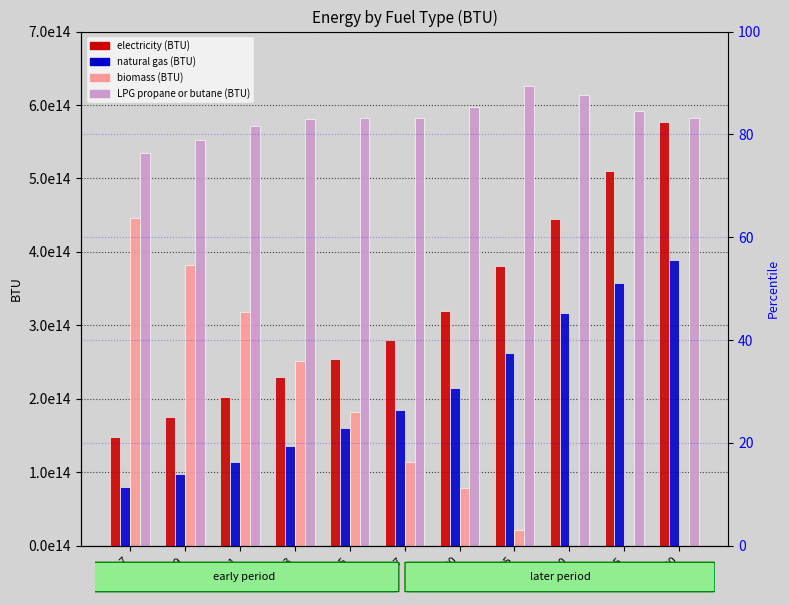

Are the bars grouped side by side (vs. stacked)?

Yes